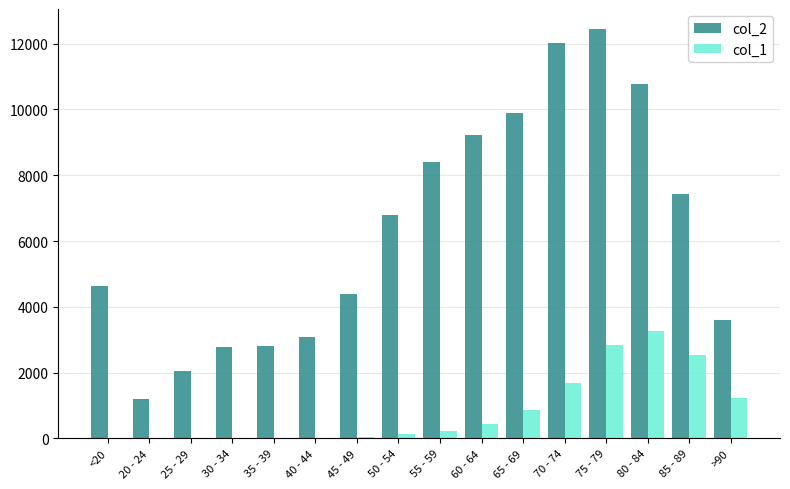

True or false: col_1 has a value of 869 at 70 - 74.

False